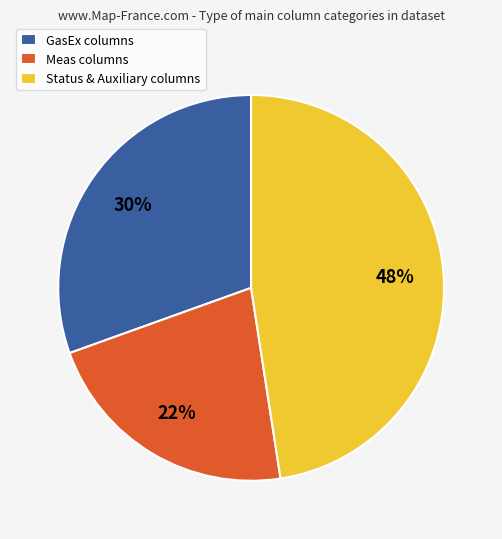

To the nearest percent, what is the difference between the largest and smallest slice percentages?

26%